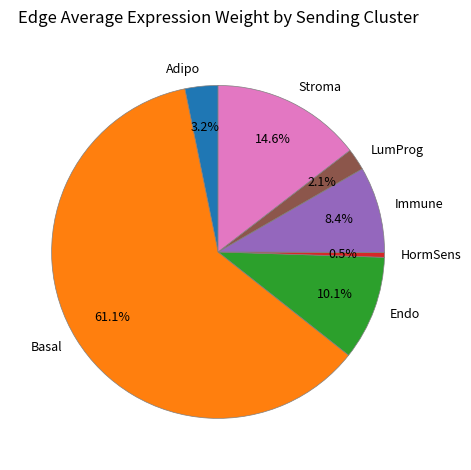

To the nearest percent, what is the combined percentage of LumProg and Adipo?

5%